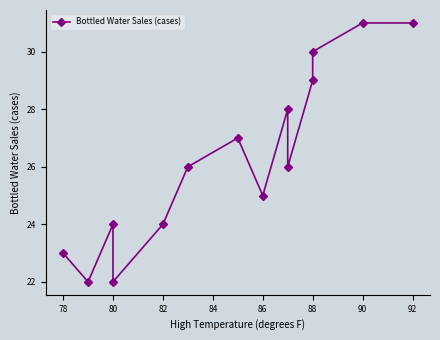

What is the difference between the maximum and minimum values?

9